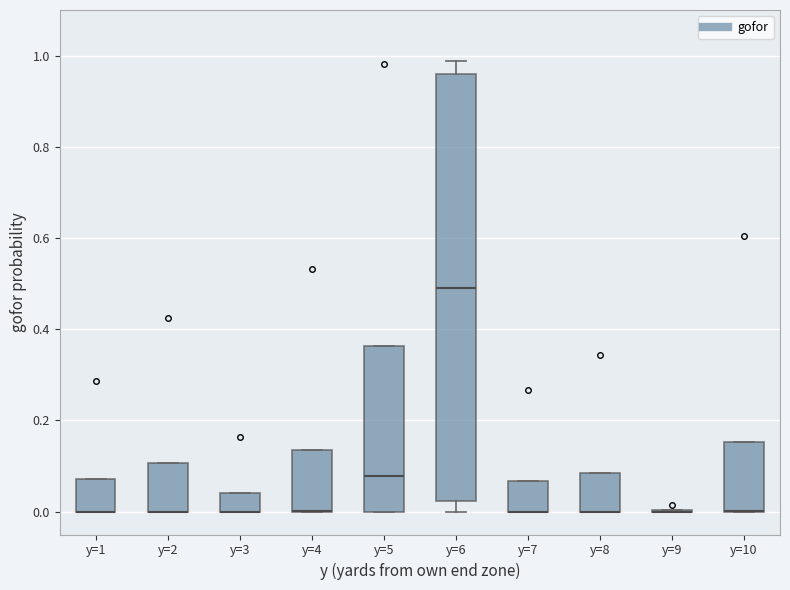

Reading left to right, read every box against the y-axis: the position of its median line, the range the box covers, and the ends of its whiskers. The values are not printed on the chart, so give them approximately, as read against the axis.

y=1: median 0.00 (drawn on the box's lower edge), box 0.00 to 0.08, whiskers 0.00 to 0.08
y=2: median 0.00 (drawn on the box's lower edge), box 0.00 to 0.10, whiskers 0.00 to 0.10
y=3: median 0.00 (drawn on the box's lower edge), box 0.00 to 0.04, whiskers 0.00 to 0.04
y=4: median 0.00 (drawn on the box's lower edge), box 0.00 to 0.14, whiskers 0.00 to 0.14
y=5: median 0.08, box 0.00 to 0.36, whiskers 0.00 to 0.36
y=6: median 0.48, box 0.02 to 0.96, whiskers 0.00 to 0.98
y=7: median 0.00 (drawn on the box's lower edge), box 0.00 to 0.06, whiskers 0.00 to 0.06
y=8: median 0.00 (drawn on the box's lower edge), box 0.00 to 0.08, whiskers 0.00 to 0.08
y=9: box collapsed to a line at 0.00, whiskers 0.00 to 0.00
y=10: median 0.00 (drawn on the box's lower edge), box 0.00 to 0.16, whiskers 0.00 to 0.16